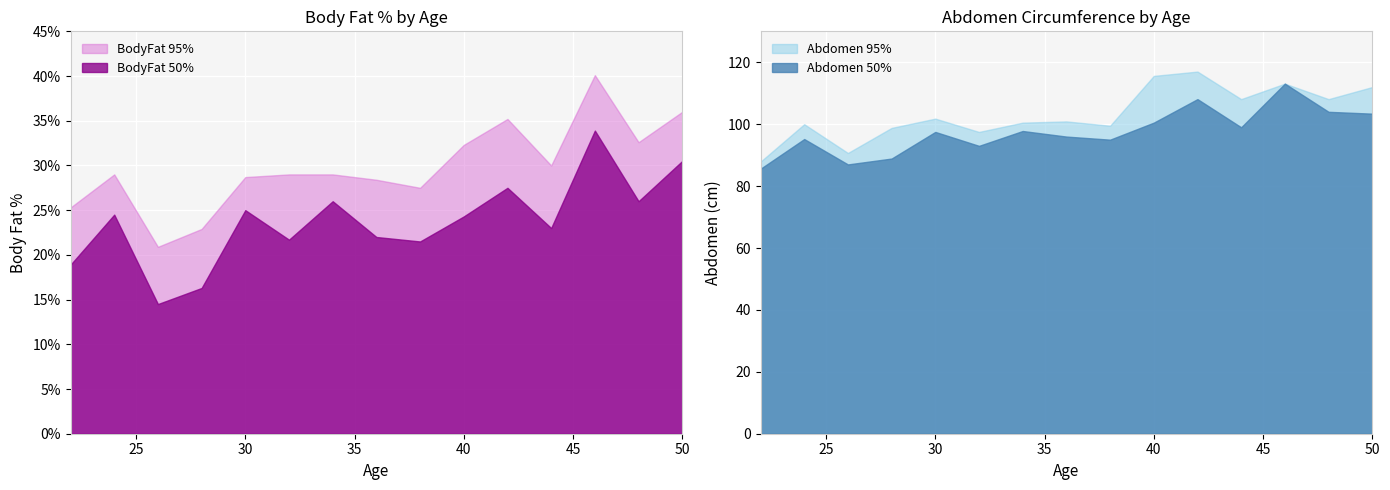

How many values in the BodyFat_upper series are below 29?

6